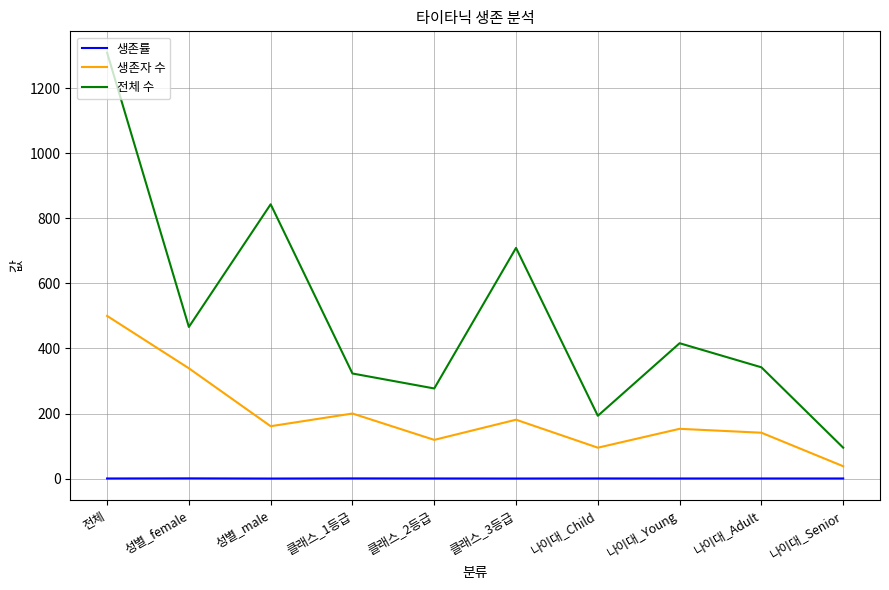

The 전체 수 series shows 236.3 at 나이대_Young. True or false?

False